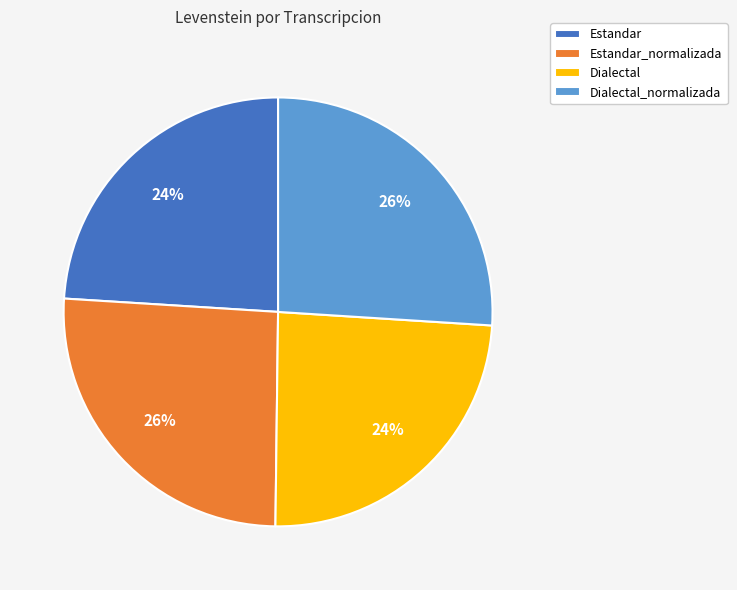

To the nearest percent, what is the average slice percentage?

25%